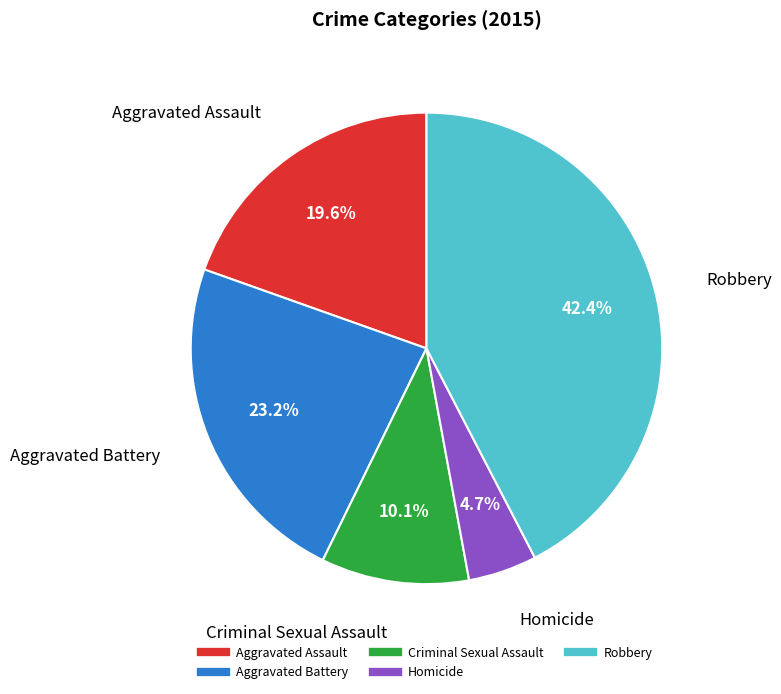

Is Homicide the majority of the pie?

No